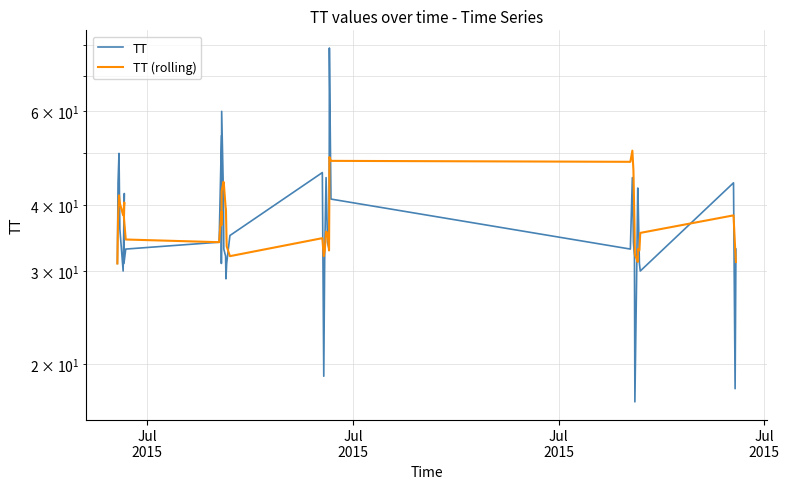

What is the average value of the TT series?

37.4